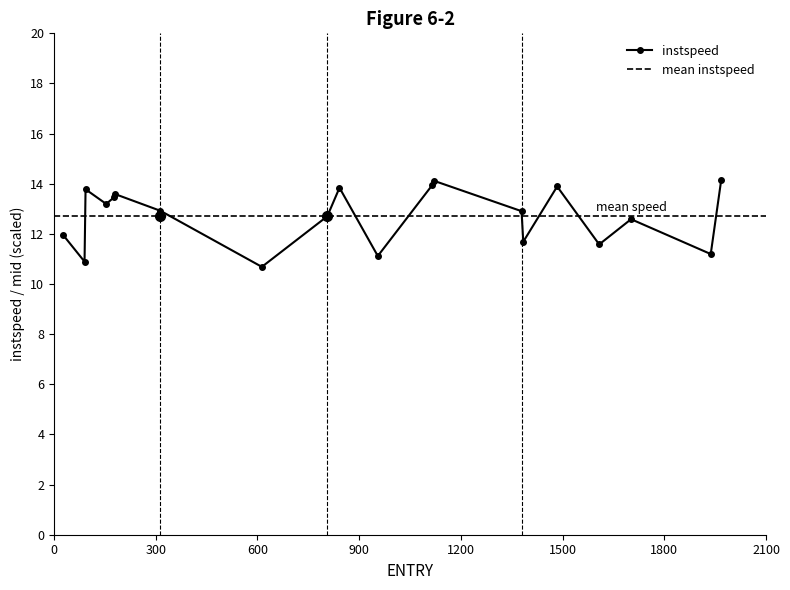

Rank the categories by value from highest to lowest.

1968, 1121, 1115, 1484, 842, 93, 181, 177, 154, 314, 1379, 806, 1702, 27, 1384, 1608, 1937, 955, 90, 613